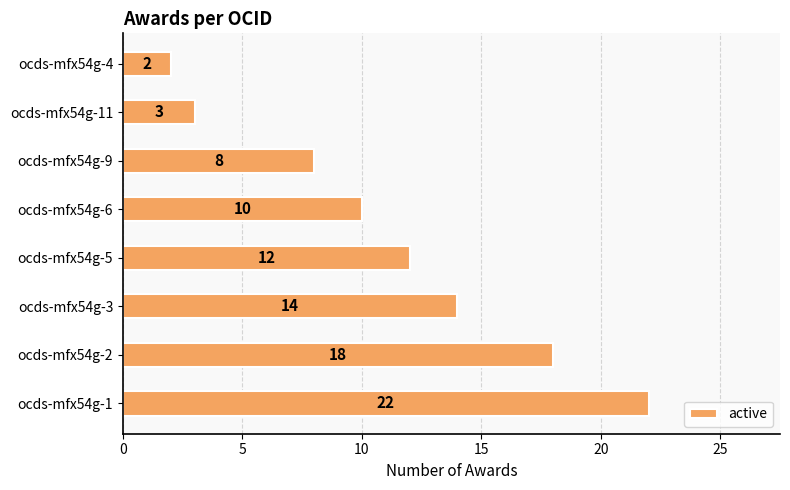

Read the value at ocds-mfx54g-11.

3